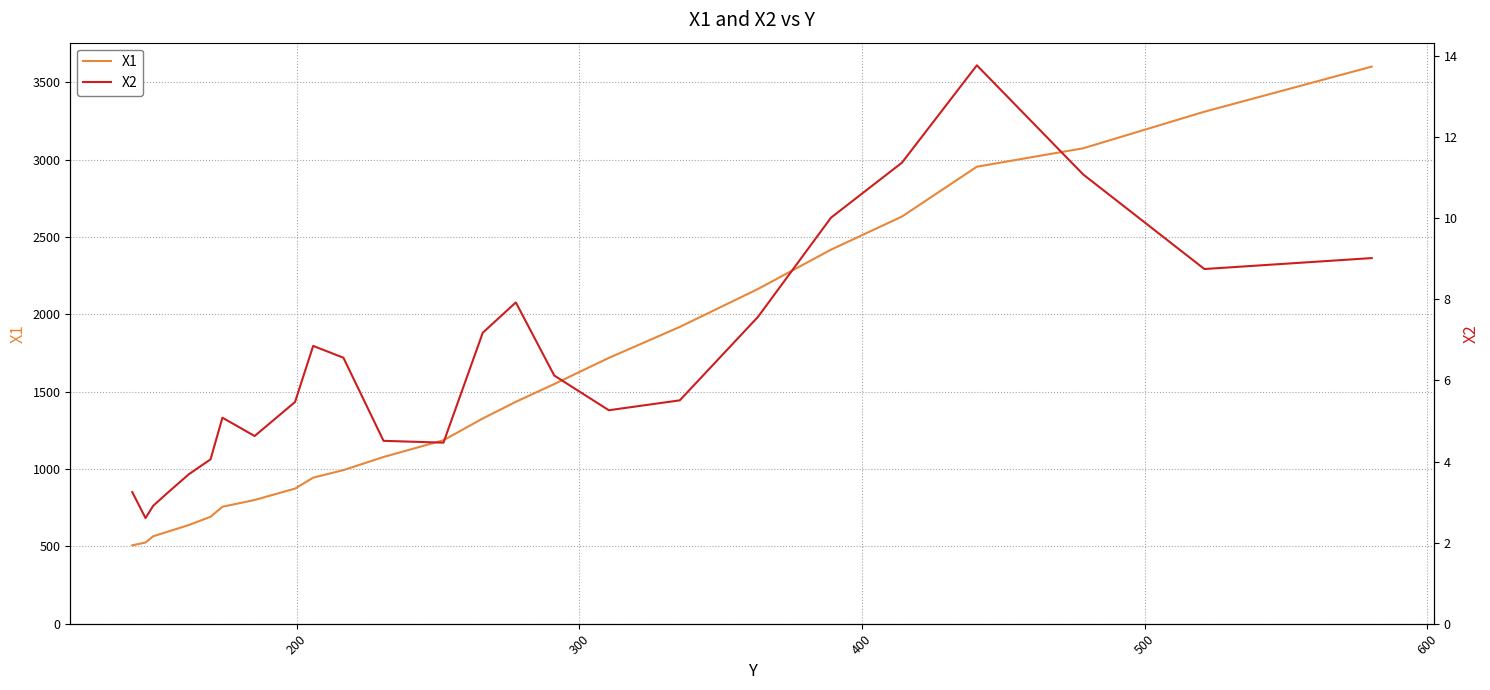

What is the highest value of the X1 series?

3601.1